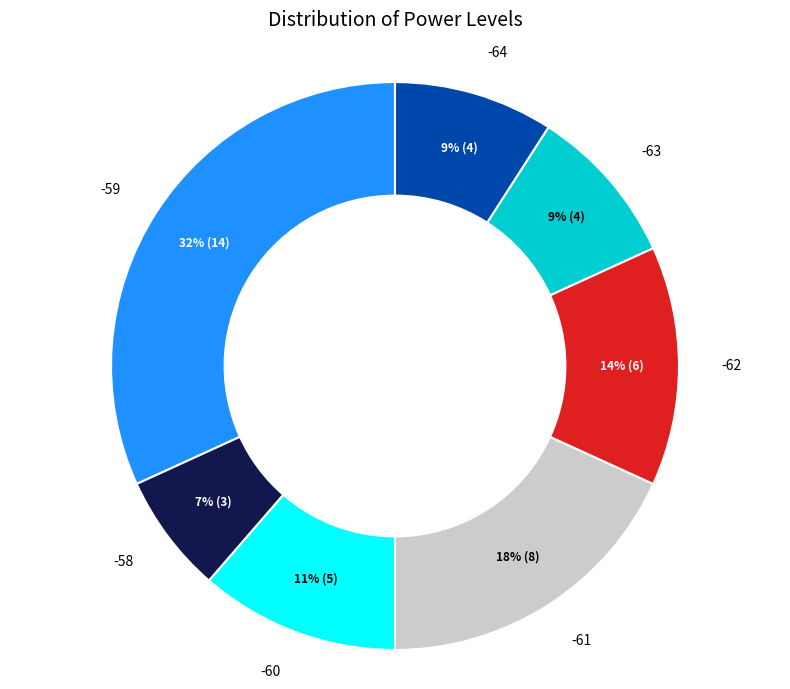

Which has a higher value, -64 or -60?

-60